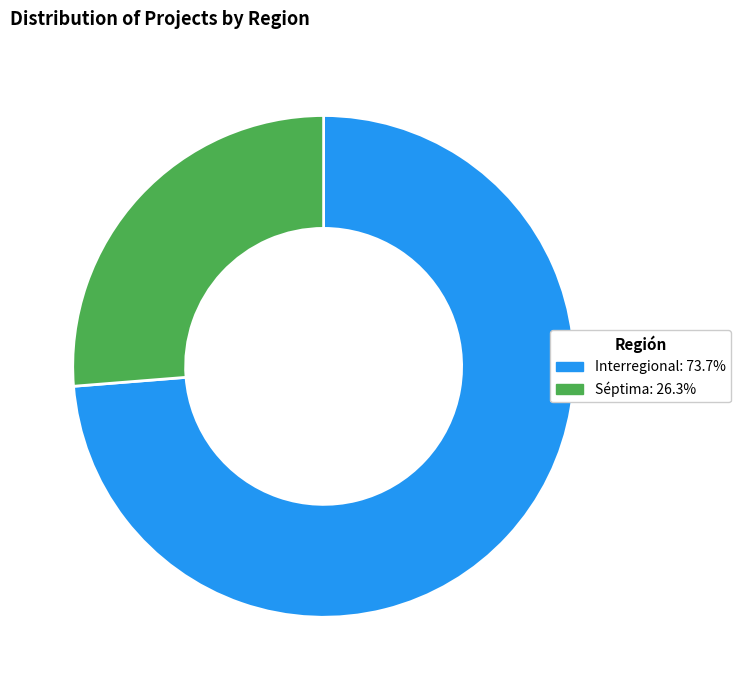

Is the sum of Interregional and Séptima greater than half?

Yes